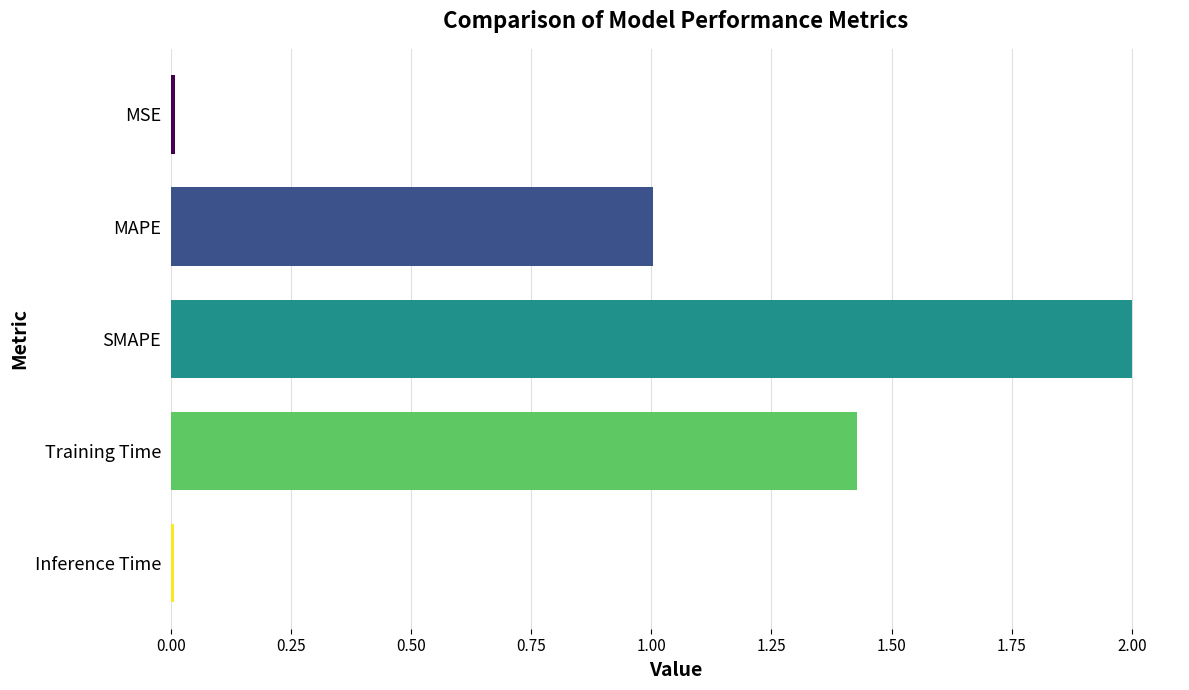

How many data points are less than 1?

2